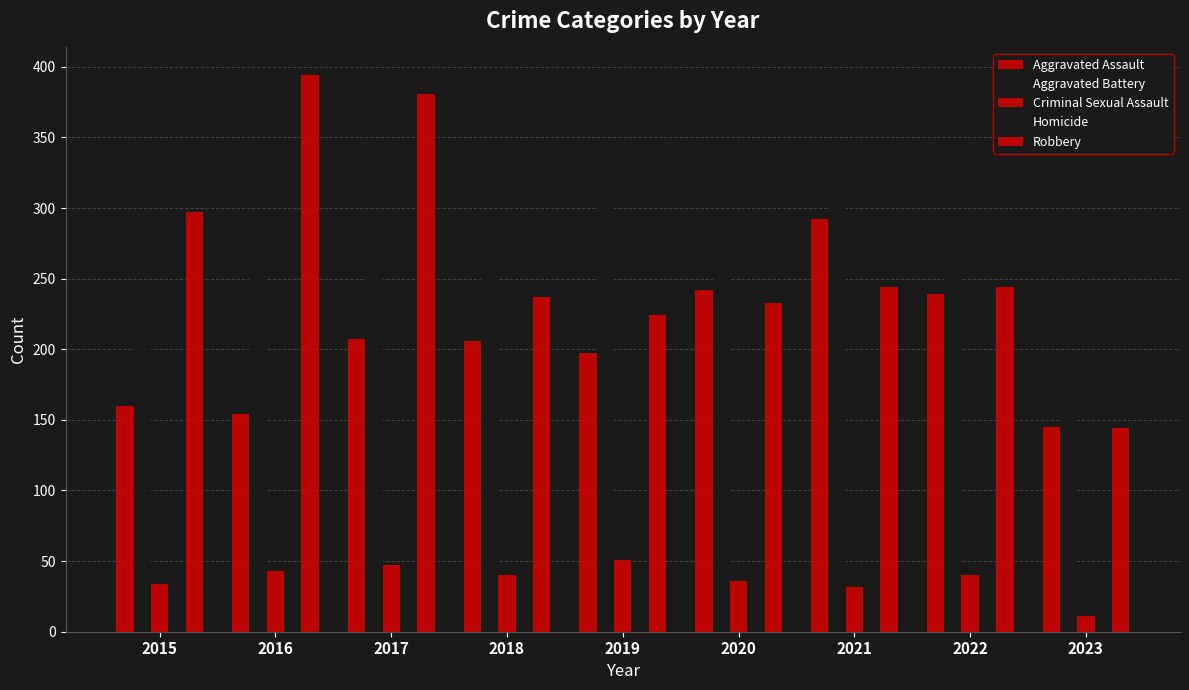

What is the value of the Aggravated Assault bar at the 2nd from the left?

154